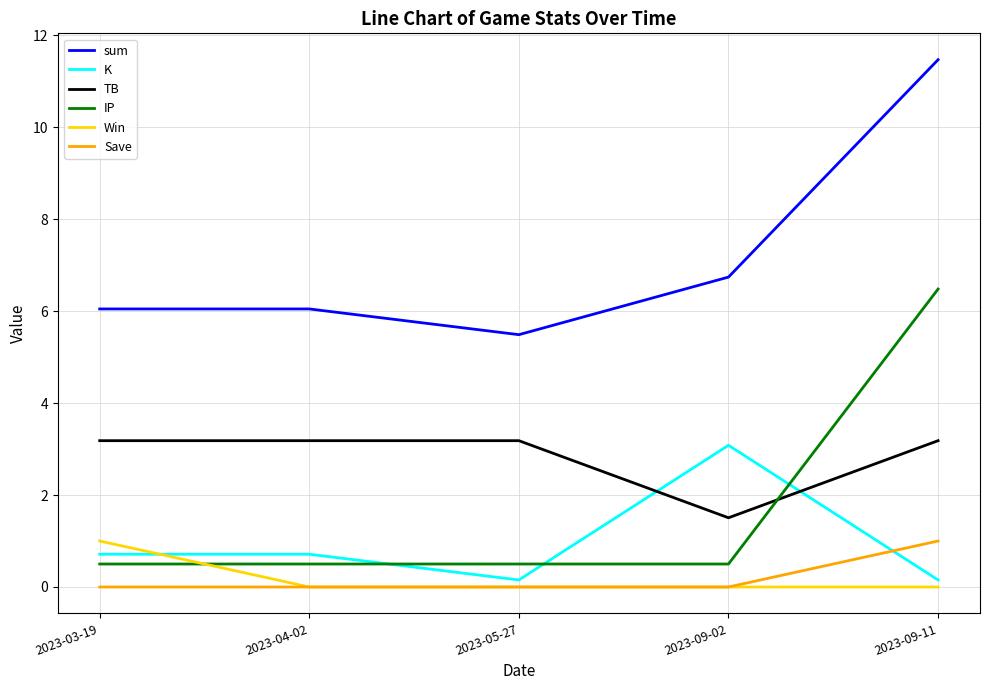

True or false: Win has a value of 1.0 at 2023-03-19.

True